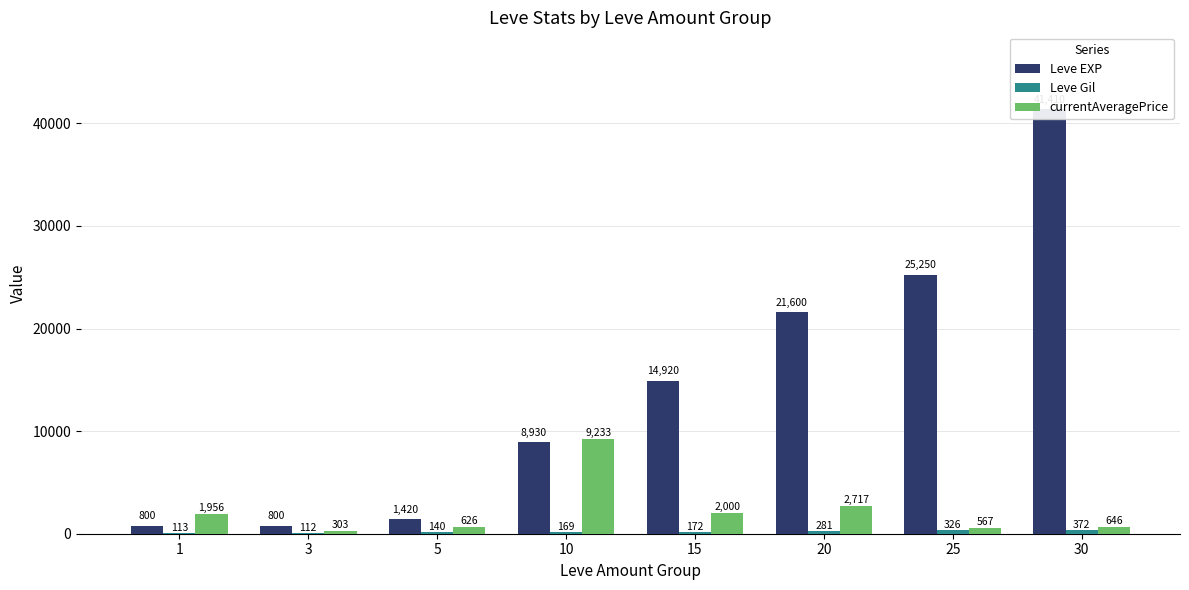

What is the sum of all Leve EXP values?

115130